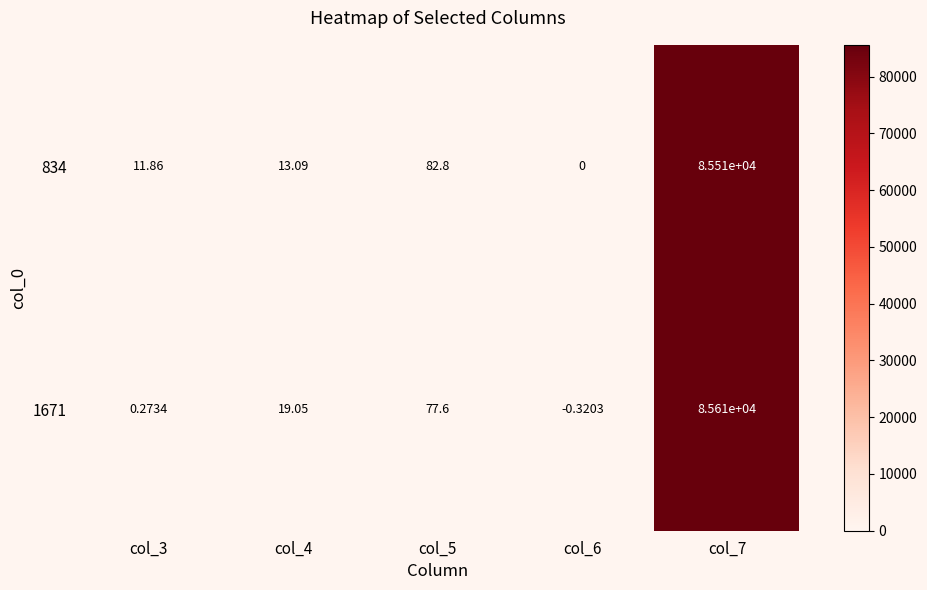

How many categories are shown in the chart?

5